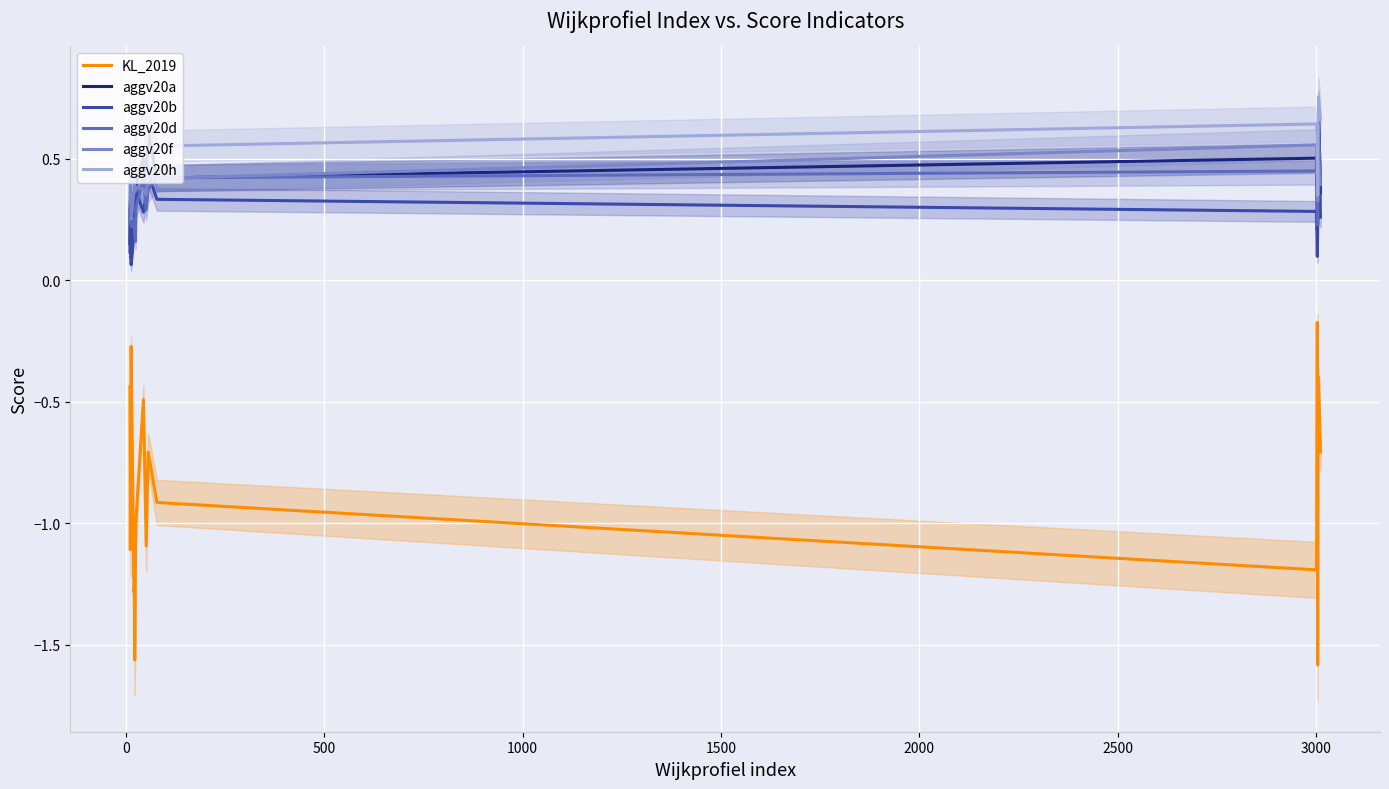

True or false: KL_2019 and aggv20a intersect in this chart.

False